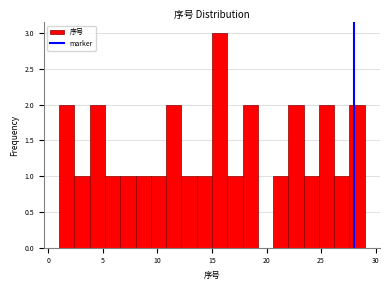

Read against the x-axis, roughly where is the centre of the tallest bar?

15.5